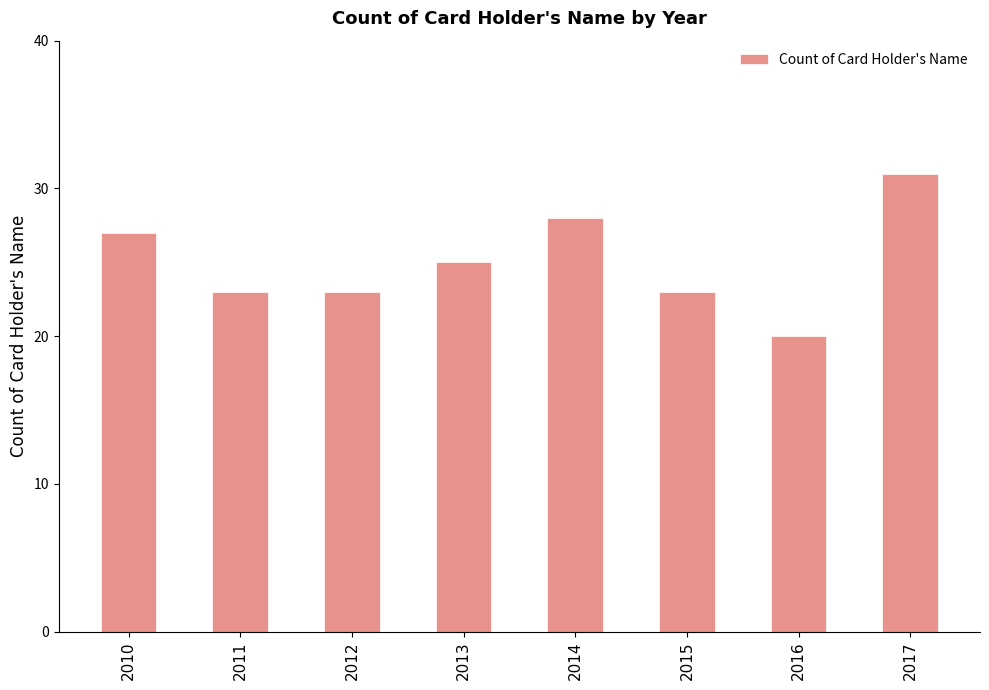

What value does the data have at 2017, to the nearest 5?

30